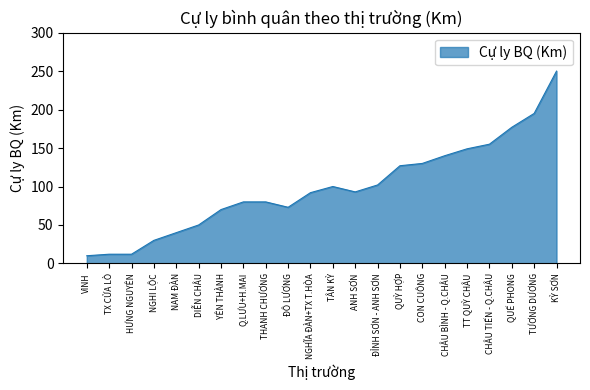

What is the maximum value shown in the chart?

250